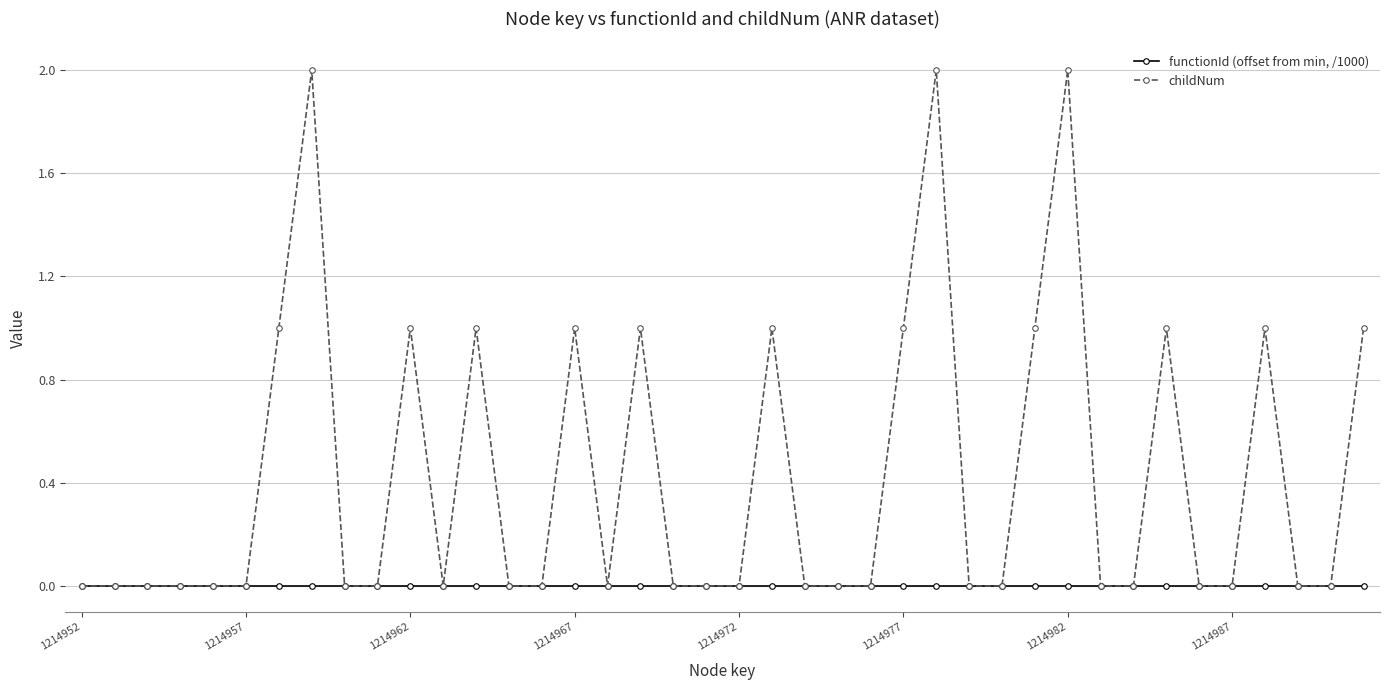

Which series has the largest total across all categories?

childNum